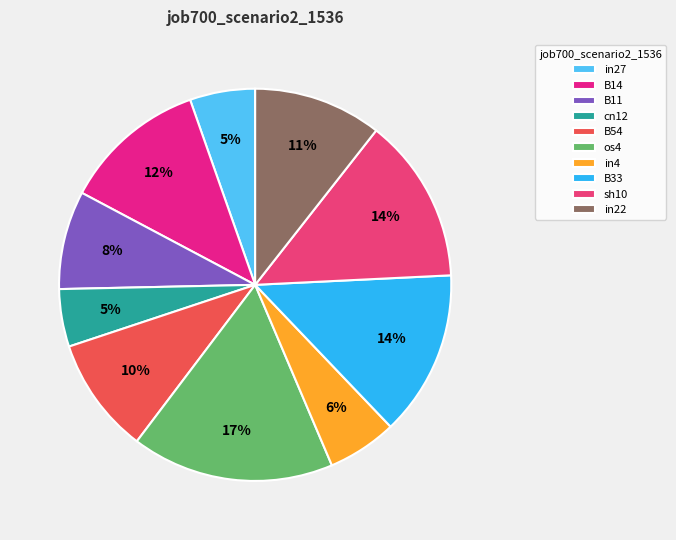

What percentage is the in22 slice, to the nearest percent?

11%